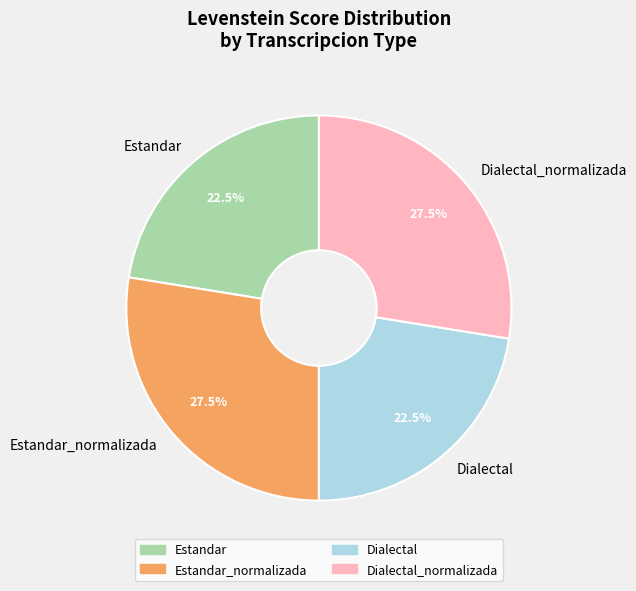

Approximately how many times larger is the value at Estandar compared to Estandar_normalizada?

0.8